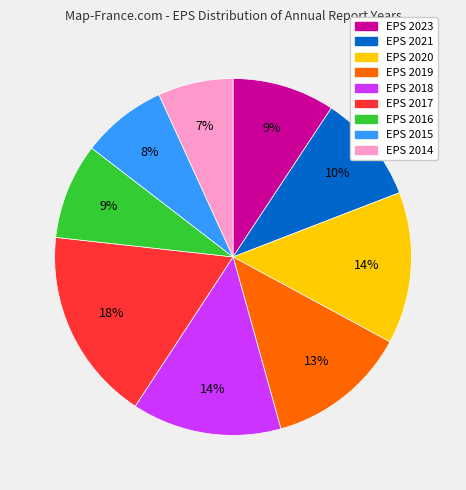

To the nearest percent, what is the average slice percentage?

11%